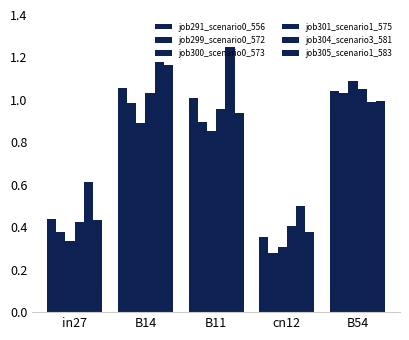

What is the maximum value for job304_scenario3_581?

1.3